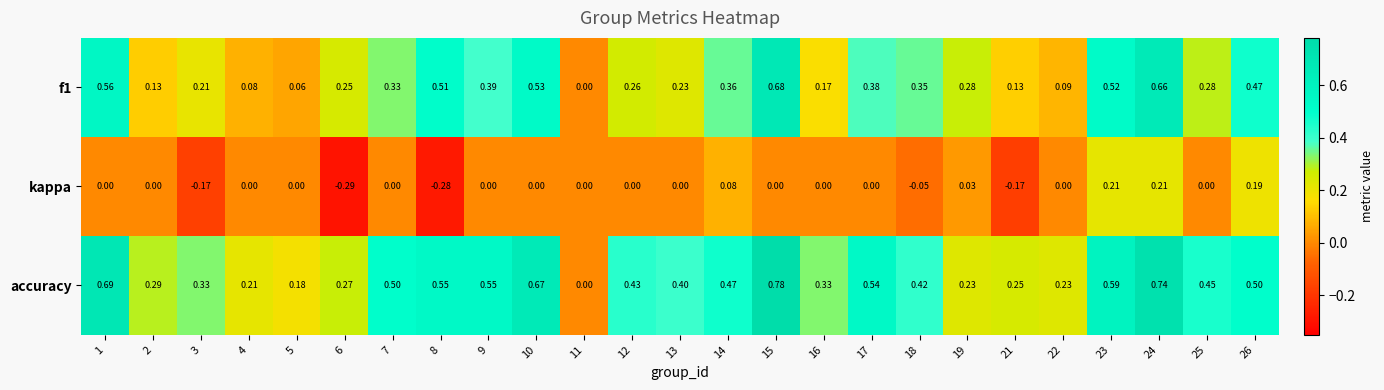

Is the value of f1 at 6 greater than the value of kappa at 8?

Yes